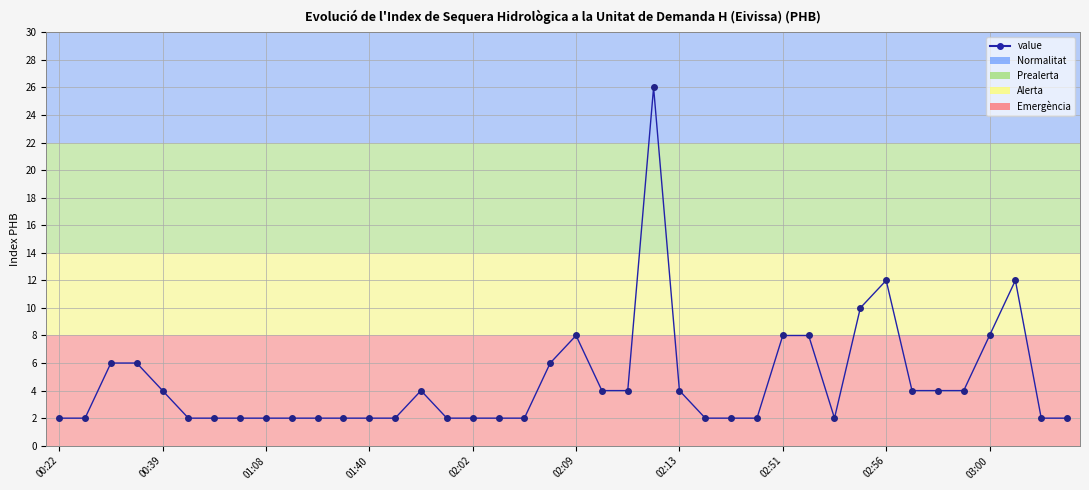

What is the value of the 1st point from the left?

2